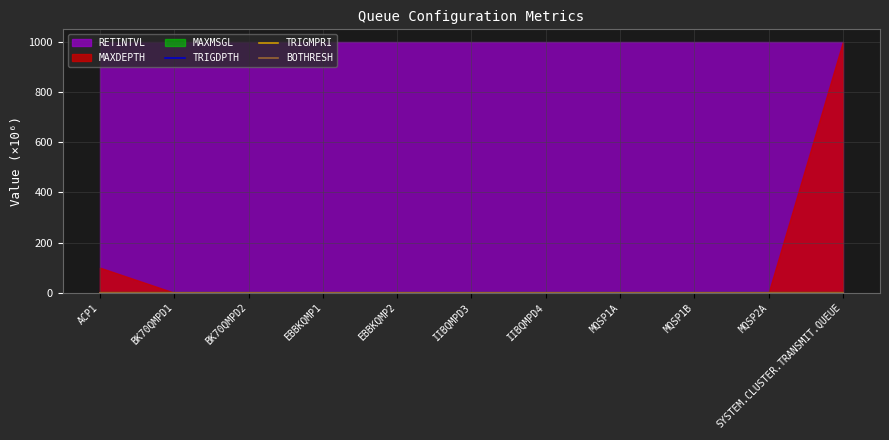

True or false: TRIGDPTH and TRIGMPRI cross at least once.

False